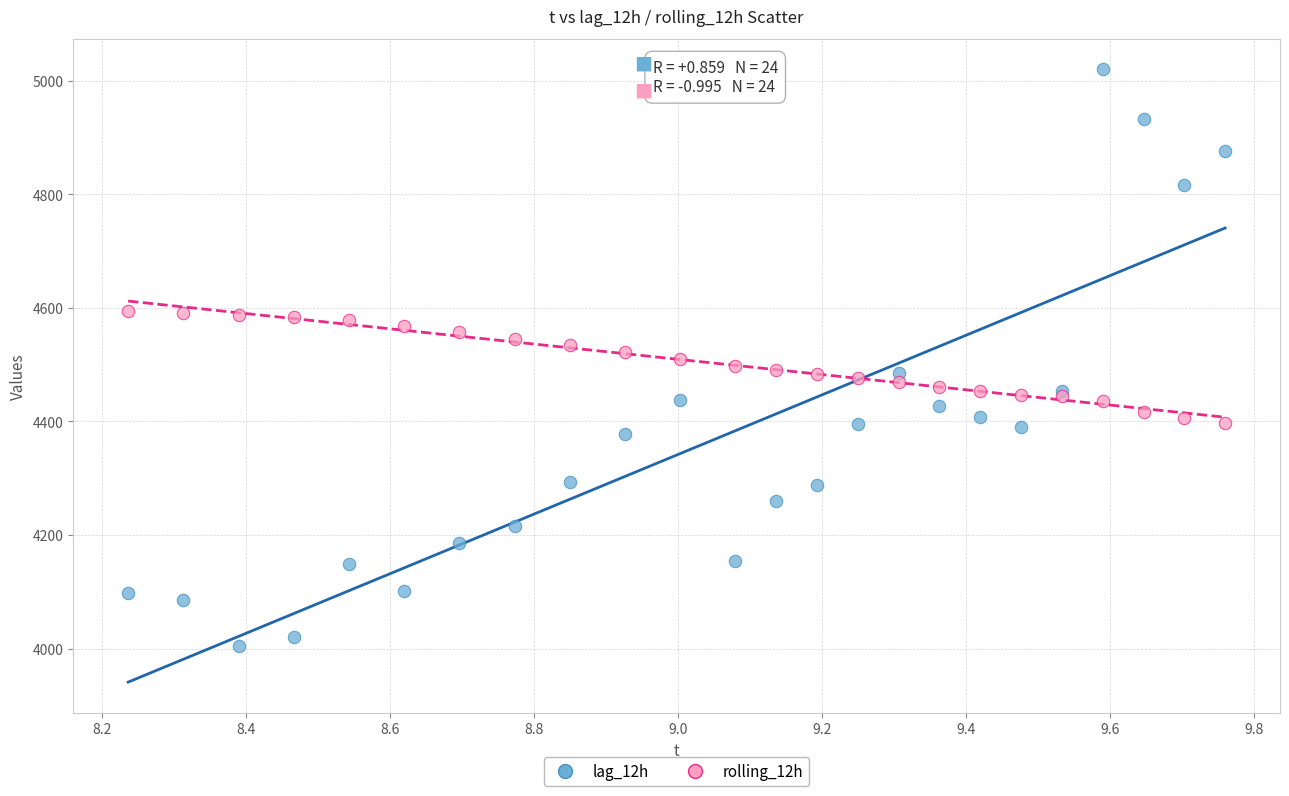

Which series contains the lowest Y value?

lag_12h